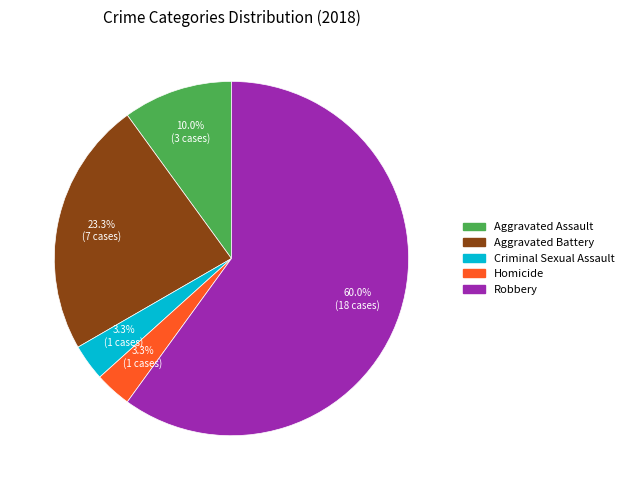

Which category has the biggest portion of the pie?

Robbery